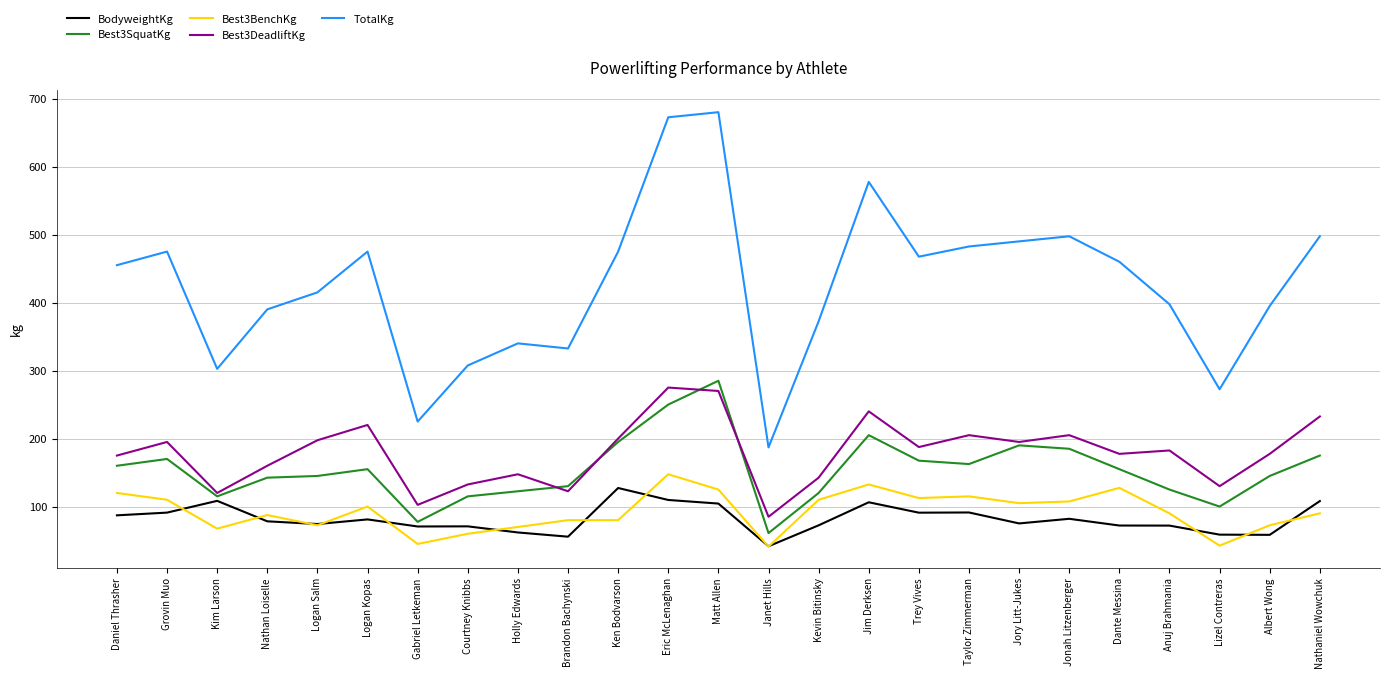

True or false: Best3DeadliftKg and BodyweightKg cross at least once.

False